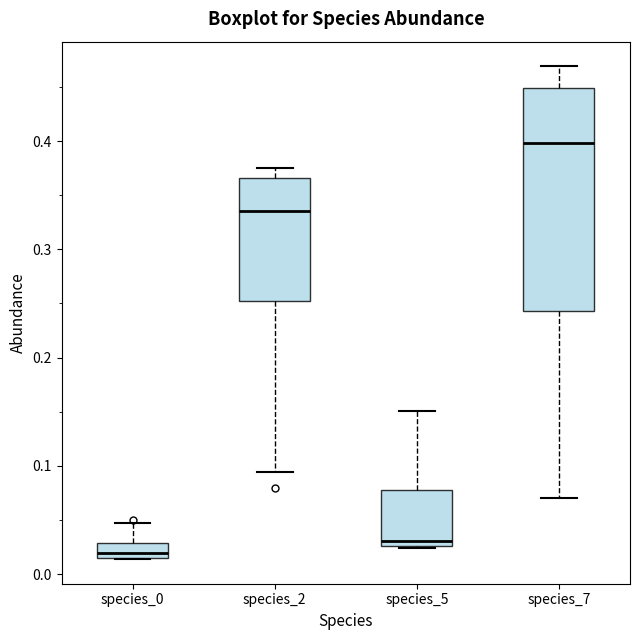

Which box's median line is the highest?

species_7